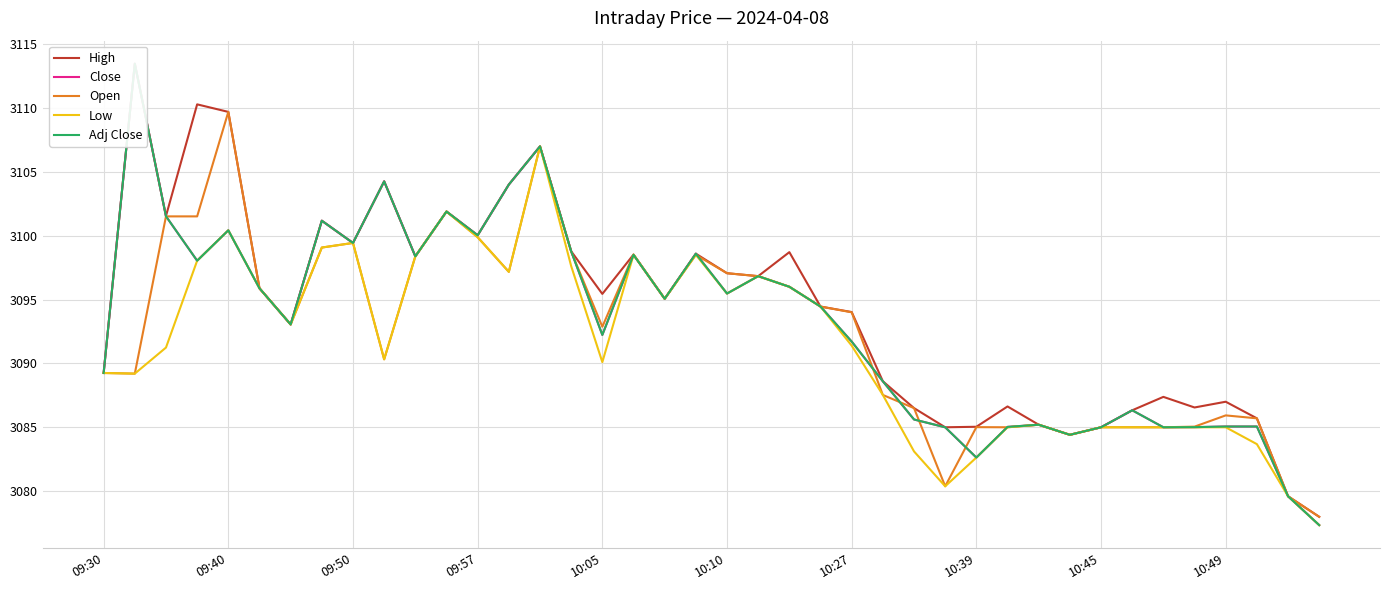

Read the Low value at 10:49.

3085.0